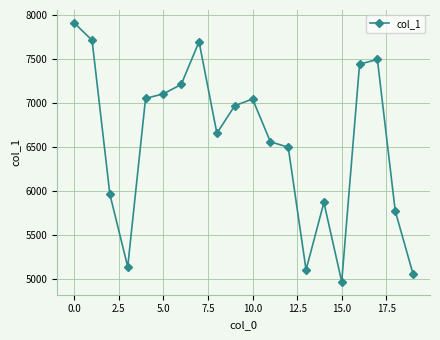

What is the average value?

6561